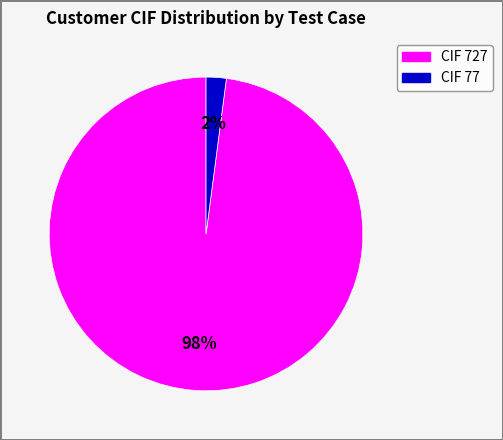

To the nearest percent, what is the difference between the largest and smallest slice percentages?

96%